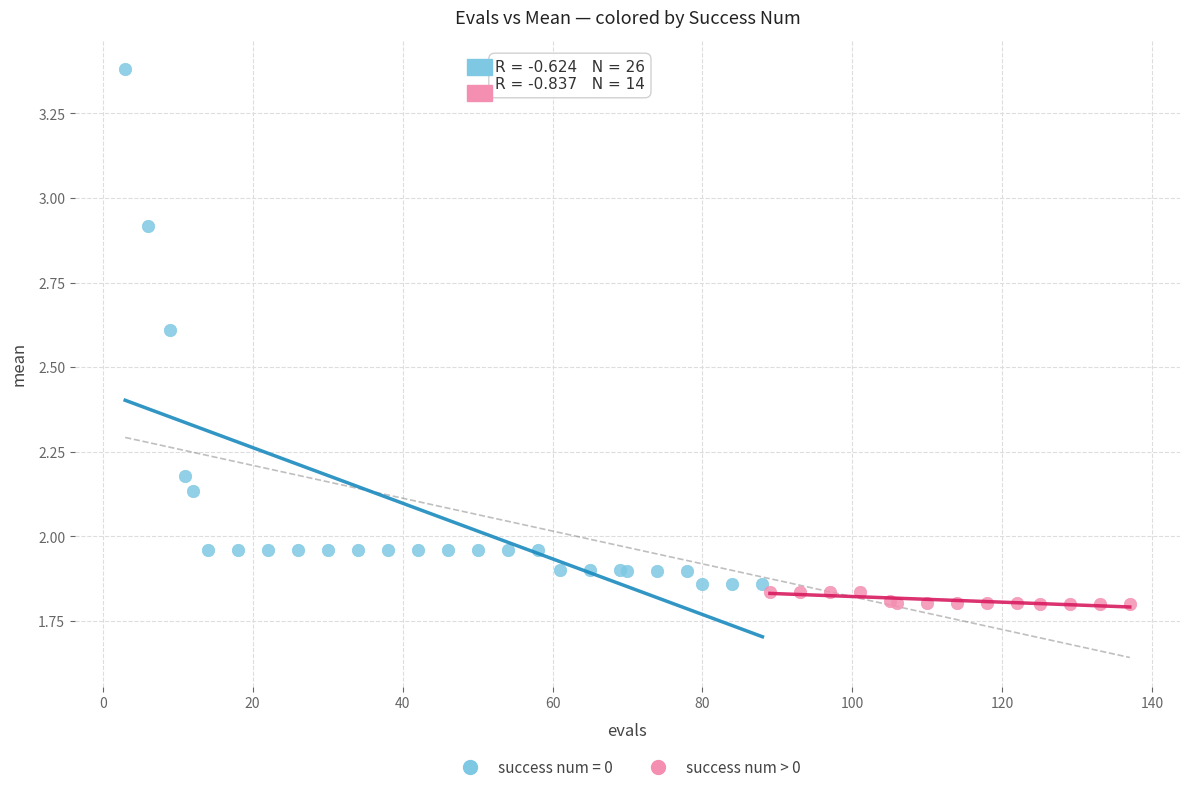

Which series has the widest spread of Y values?

success num = 0